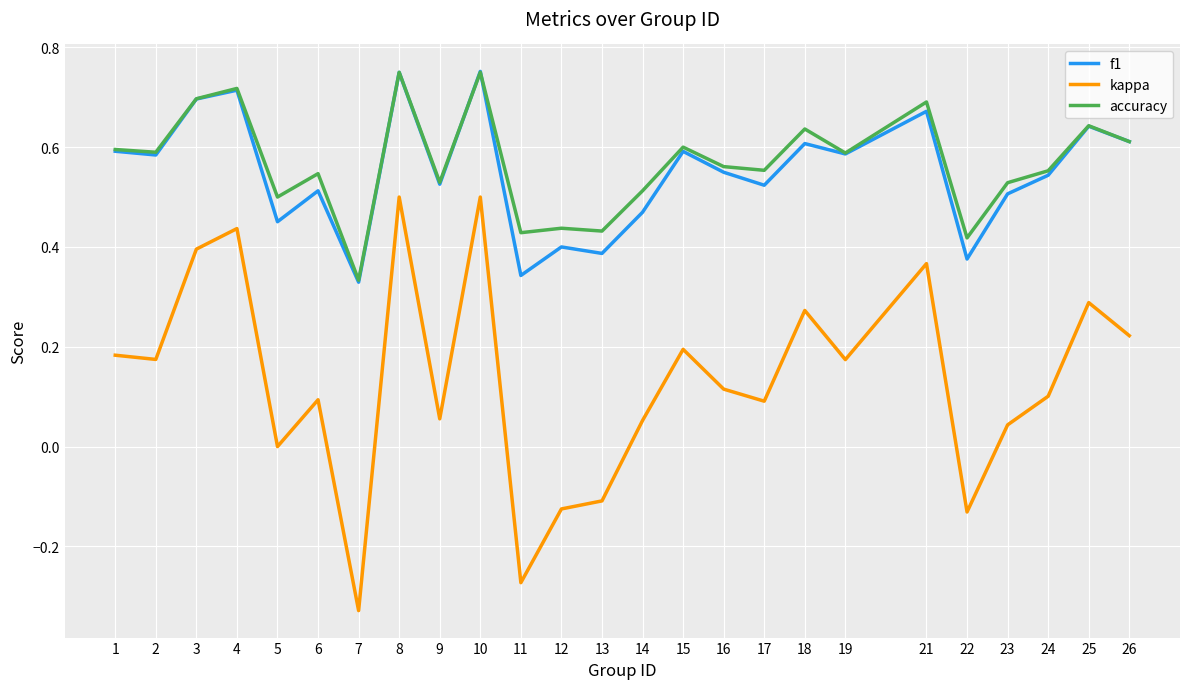

What are all the series names shown in the legend?

f1, kappa, accuracy